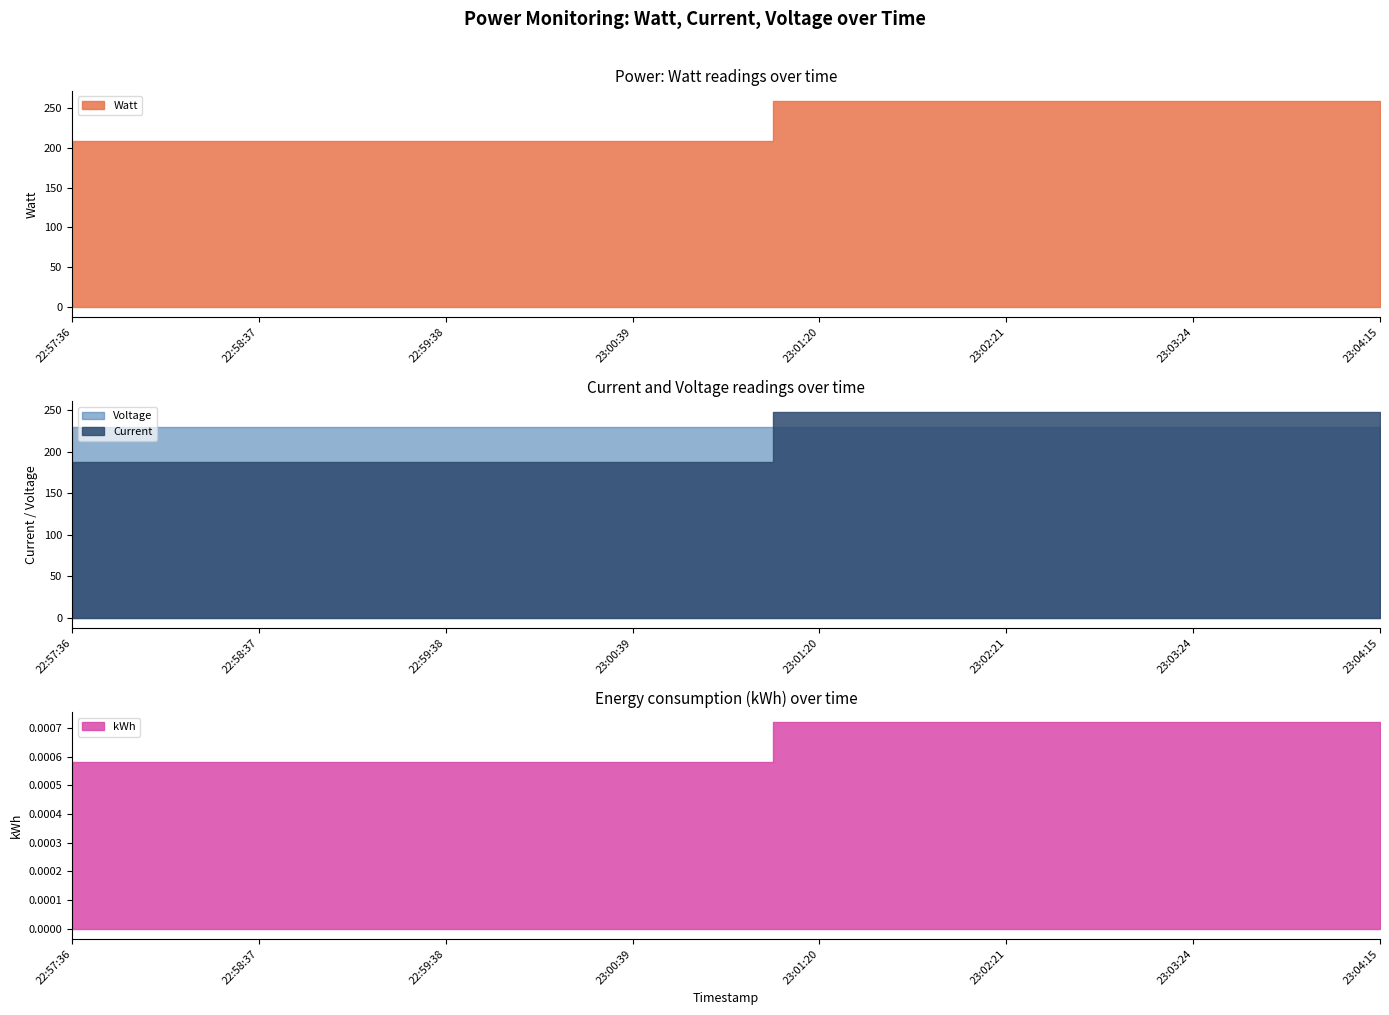

The kWh series shows 0.0 at 23:03:24. True or false?

True